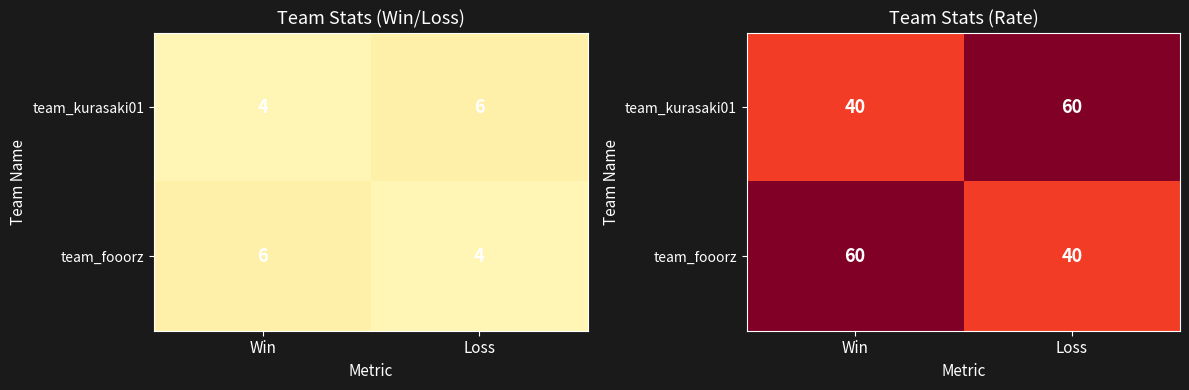

Is it true that team_kurasaki01 equals 40 at Win?

True